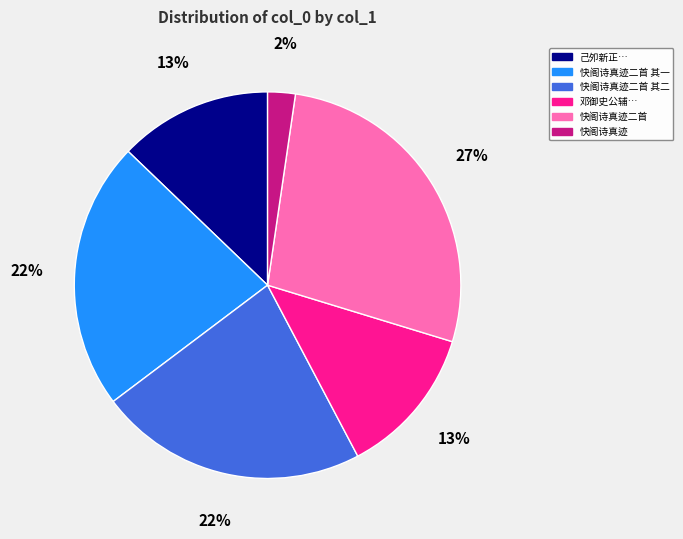

To the nearest percent, what is the difference between the largest and smallest slice percentages?

25%